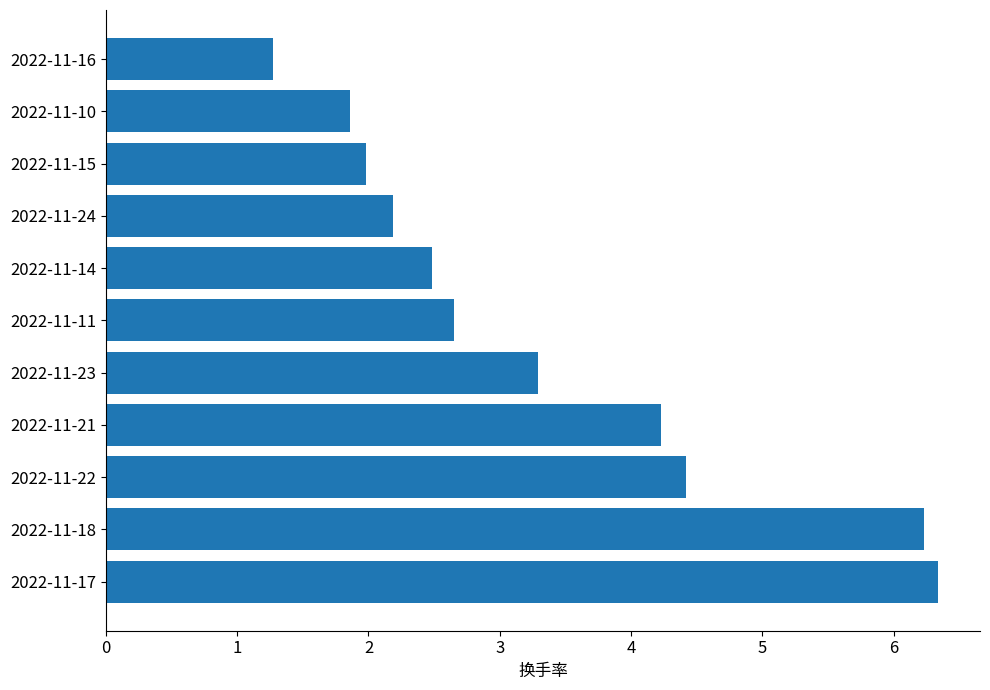

List the labels in order of value, largest first.

2022-11-17, 2022-11-18, 2022-11-22, 2022-11-21, 2022-11-23, 2022-11-11, 2022-11-14, 2022-11-24, 2022-11-15, 2022-11-10, 2022-11-16